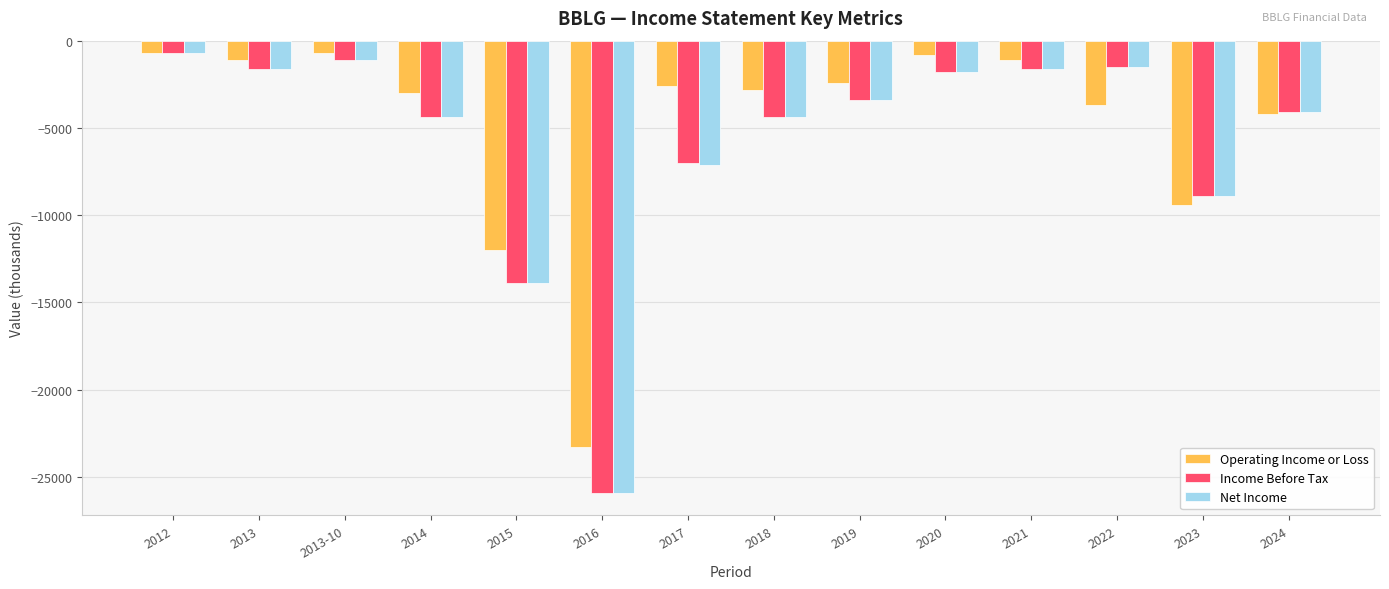

Where is Income Before Tax nearest to the value -13300?

2015